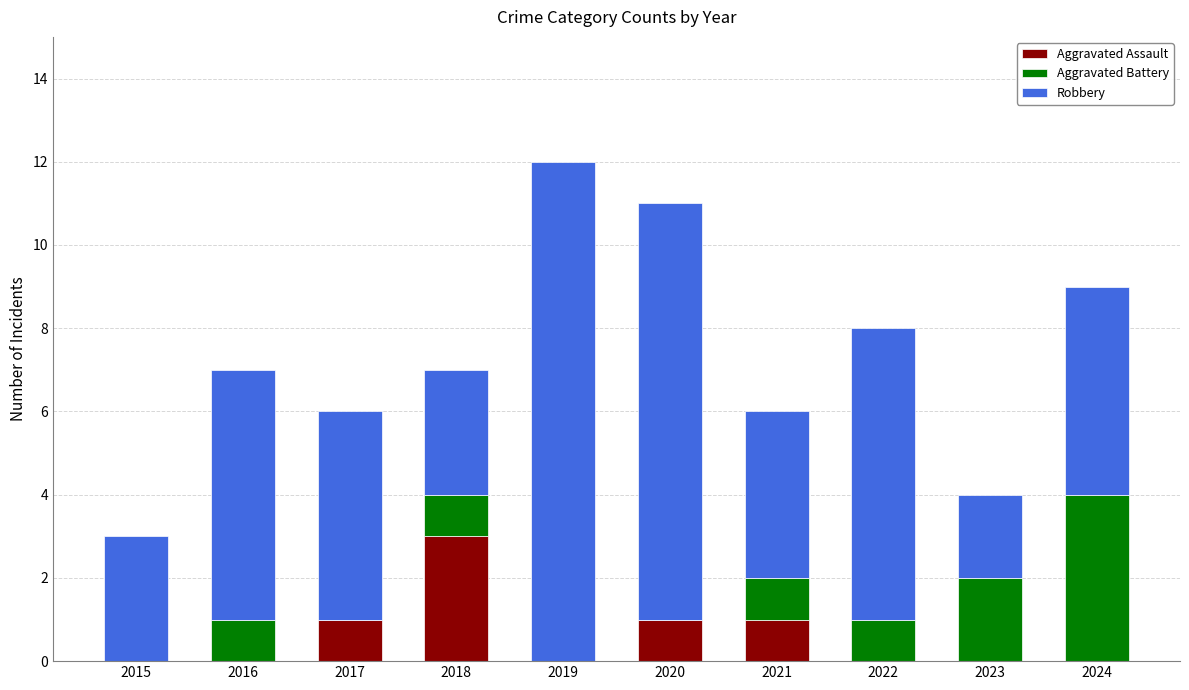

What is the total value across all series at 2019?

12